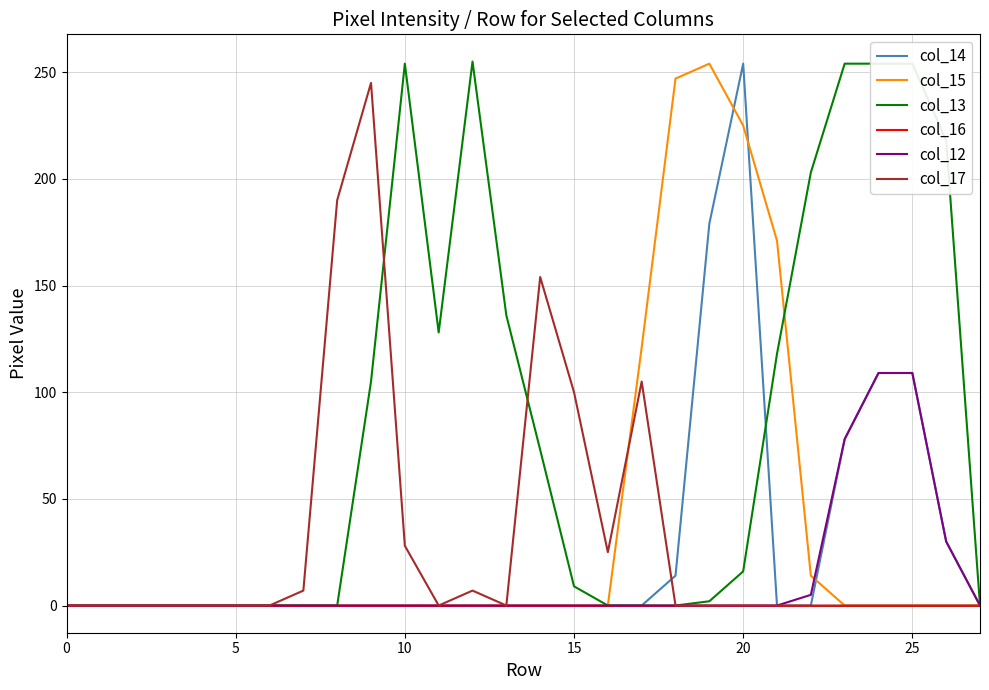

Count the number of data series in this chart.

6